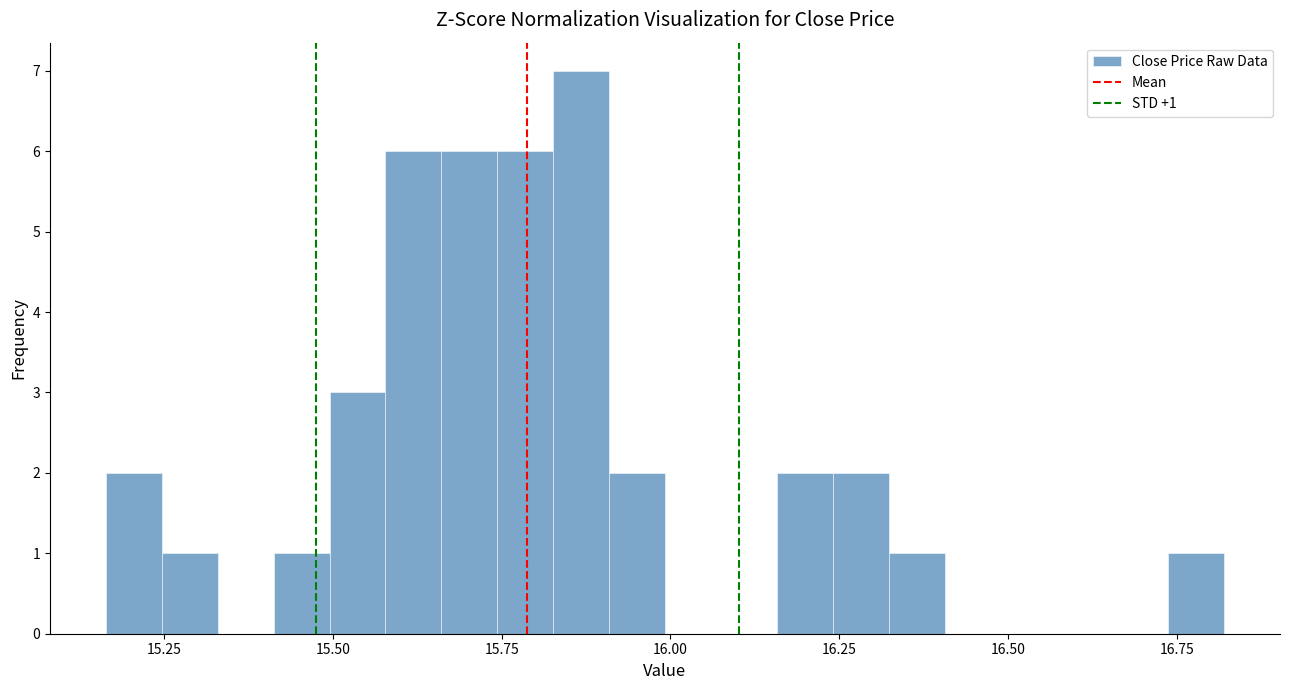

Around what value on the x-axis is the tallest bar? Give the approximate position of its centre, as read against the axis.

15.85